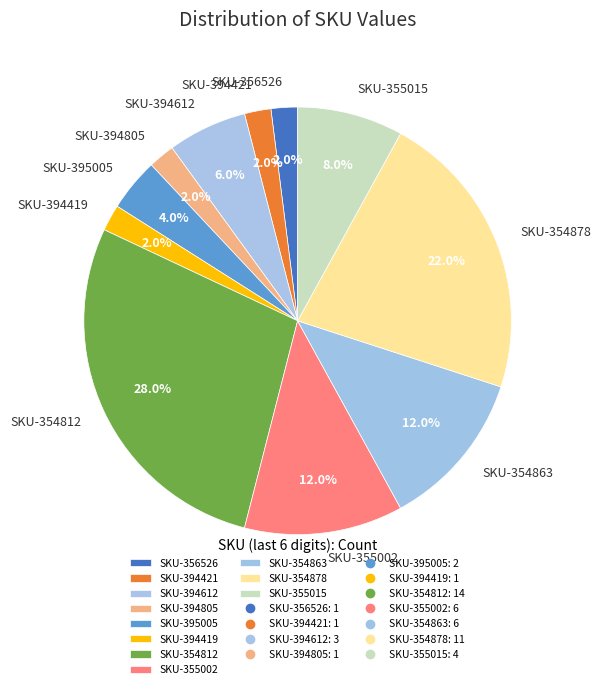

Combined, what portion of the pie is SKU-355002 and SKU-355015?

20.0%